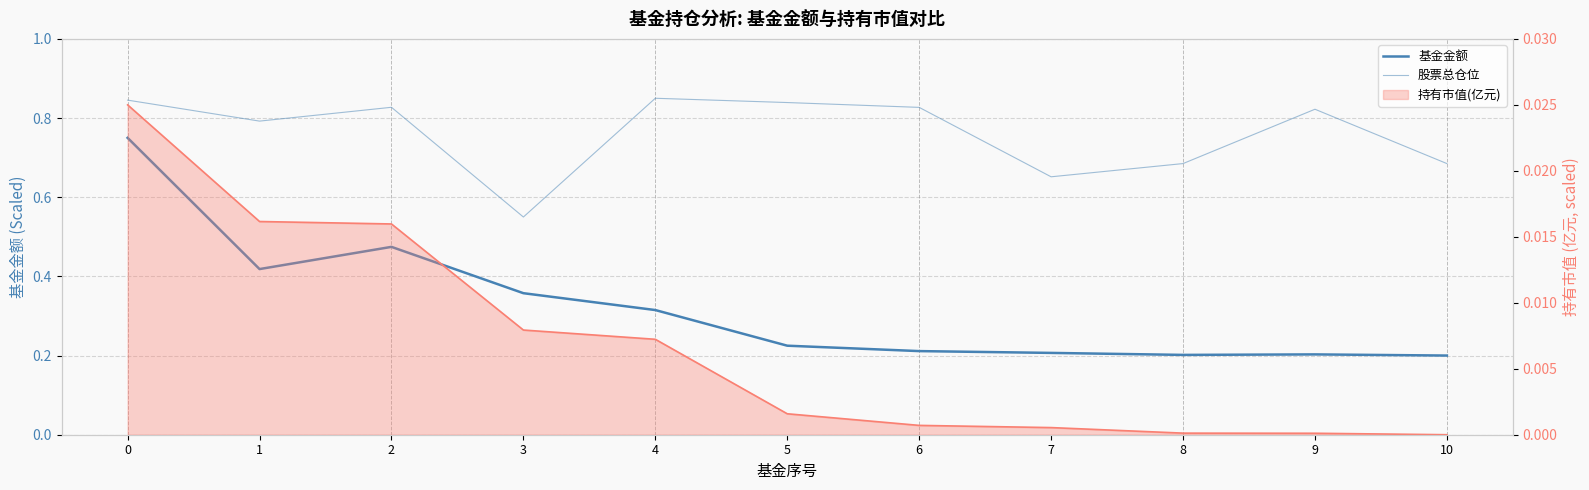

List the labels in order of 股票总仓位 value, smallest first.

3, 7, 8, 10, 1, 9, 6, 2, 5, 0, 4